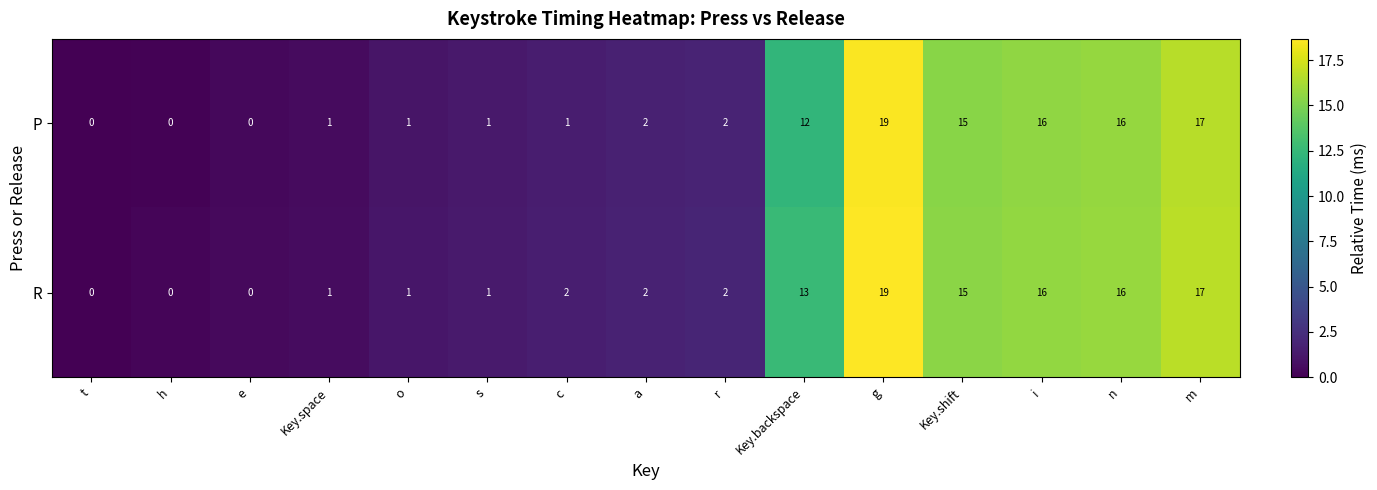

How many series are shown in this chart?

2